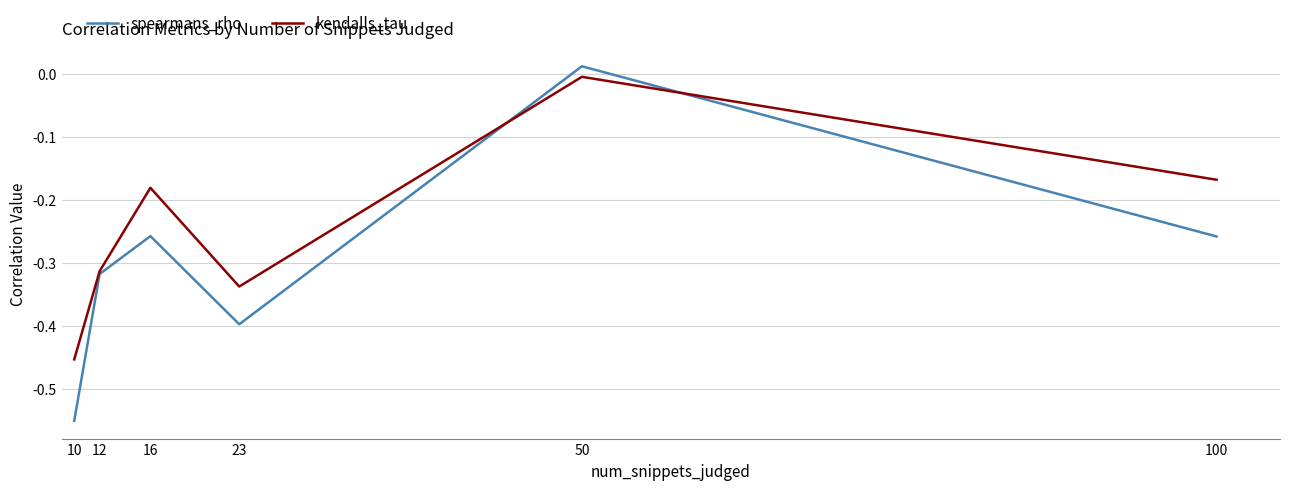

Which series changed the most between 23 and 100?

kendalls_tau